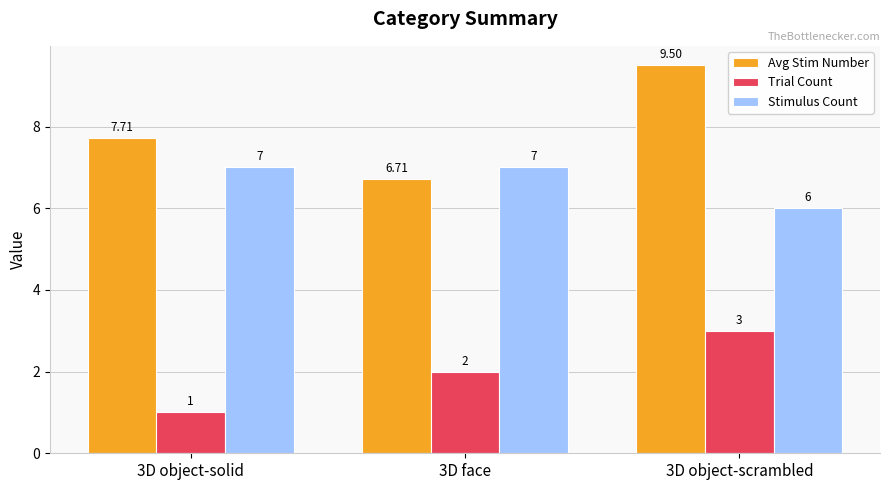

At 3D object-scrambled, list the series in order from largest to smallest.

Avg Stim Number, Stimulus Count, Trial Count